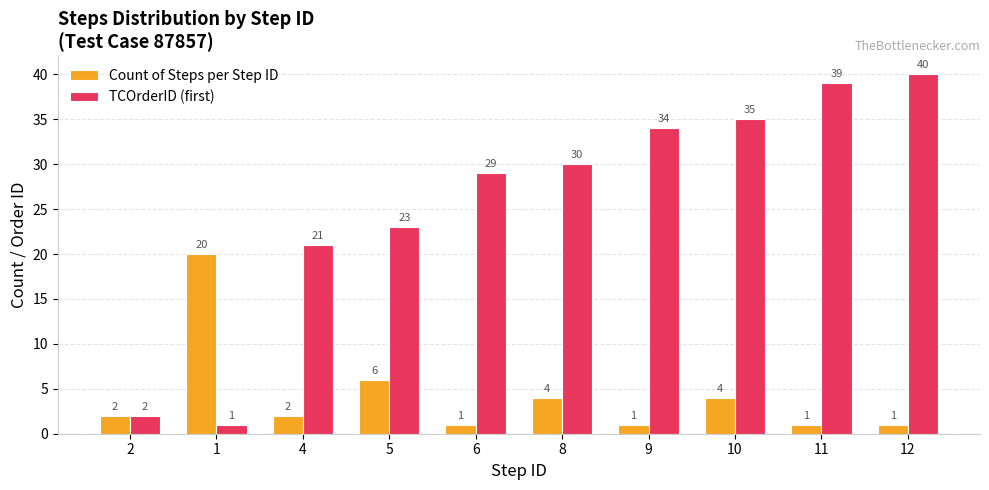

List the labels in order of TCOrderID (first) value, largest first.

12, 11, 10, 9, 8, 6, 5, 4, 2, 1